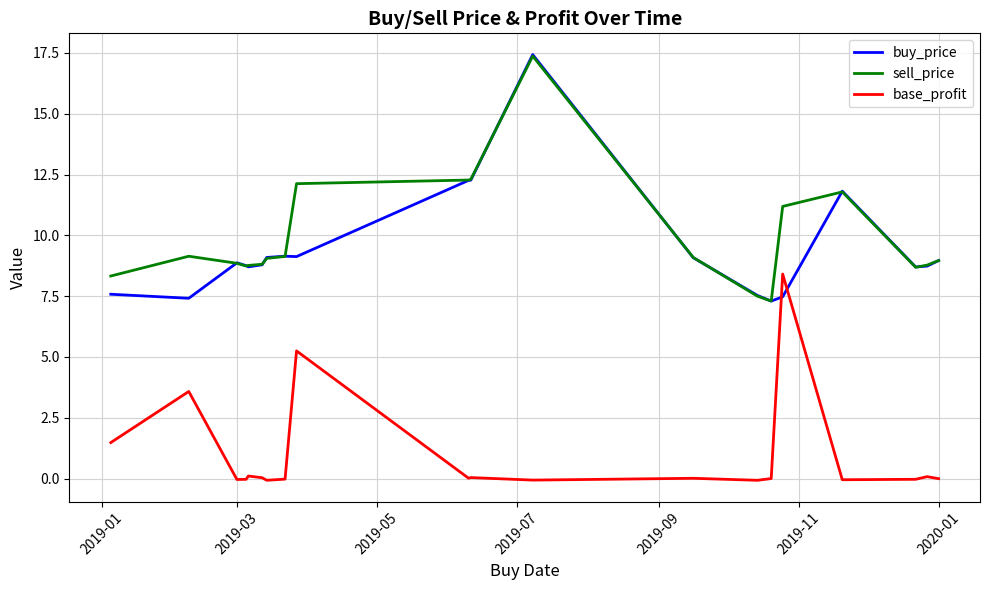

How many values in the buy_price series are below 8?

5